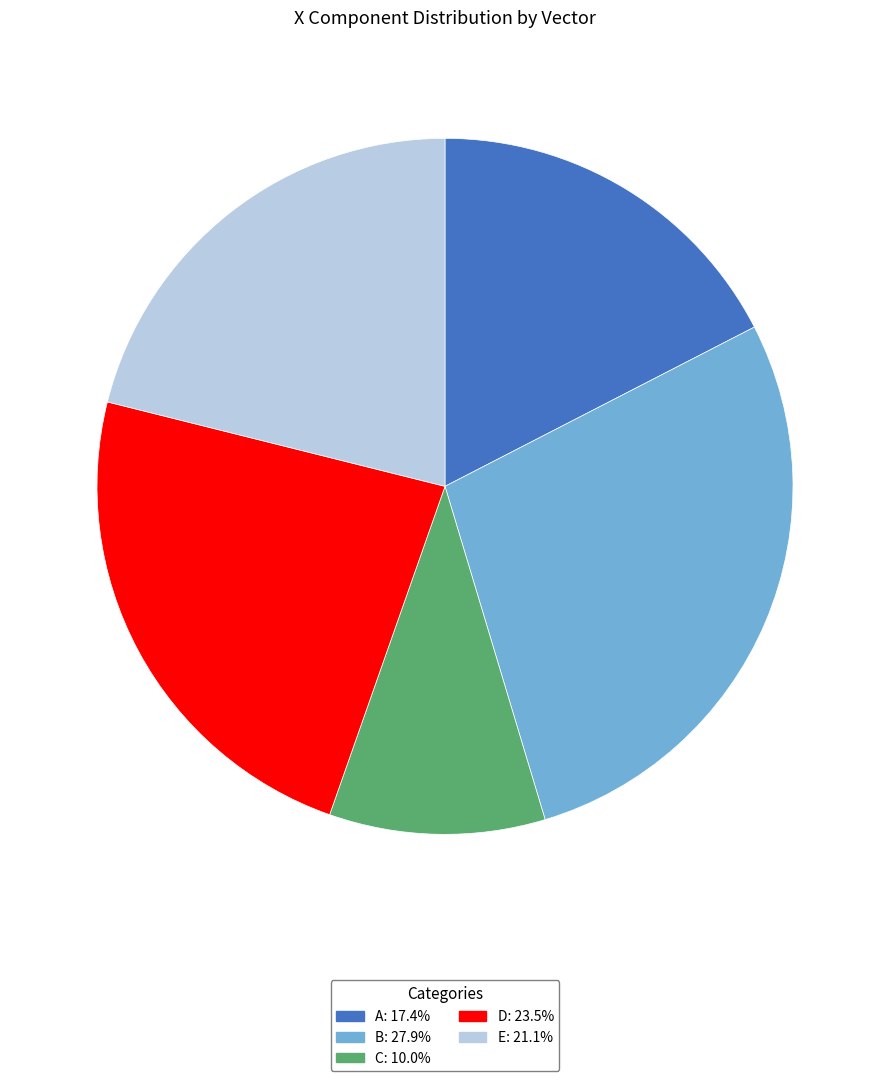

Do A and B together represent more than half of the pie?

No